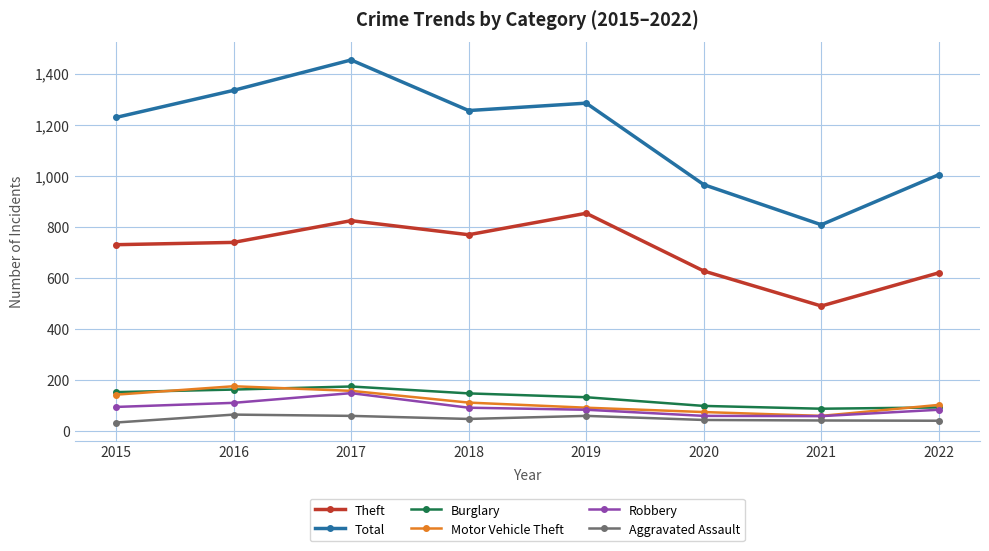

What is the approximate value of Aggravated Assault at 2015?

34